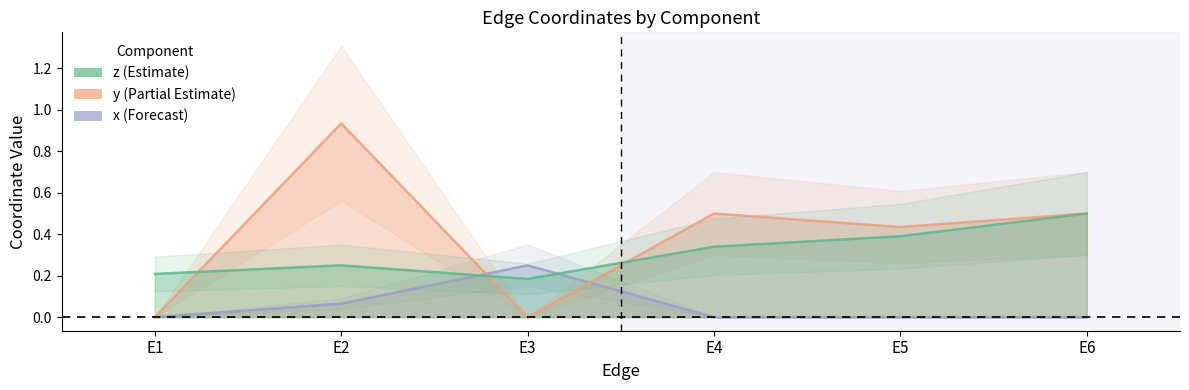

At which label does x reach its peak?

E3